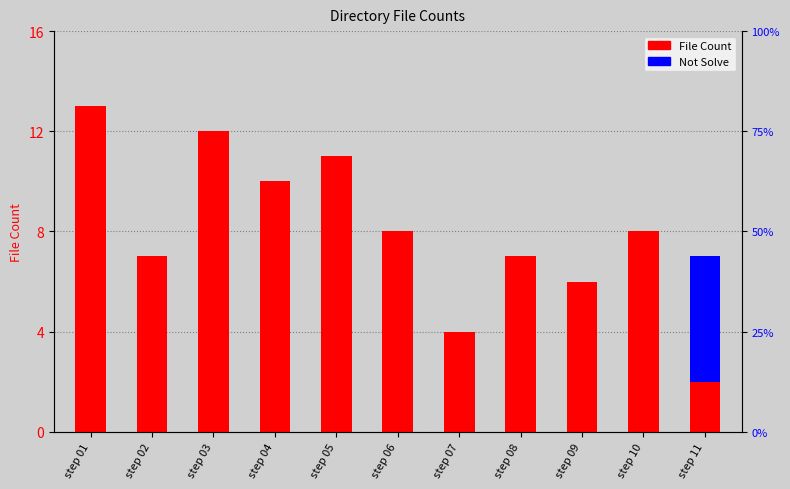

Rank the series at step 05 from highest to lowest value.

File Count, Not Solve